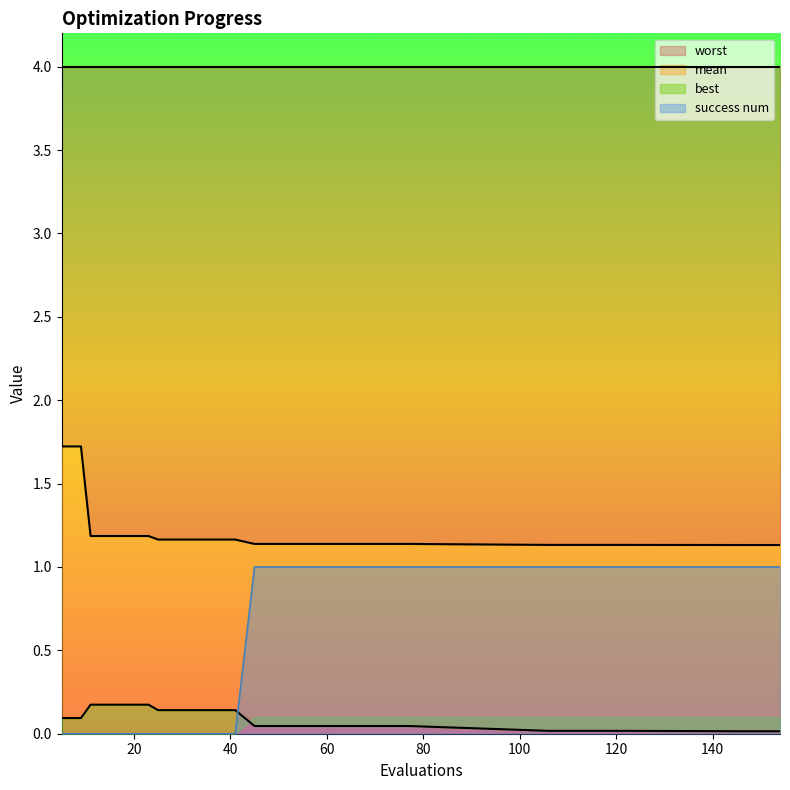

Between 23 and 49, which series saw the biggest shift?

success num